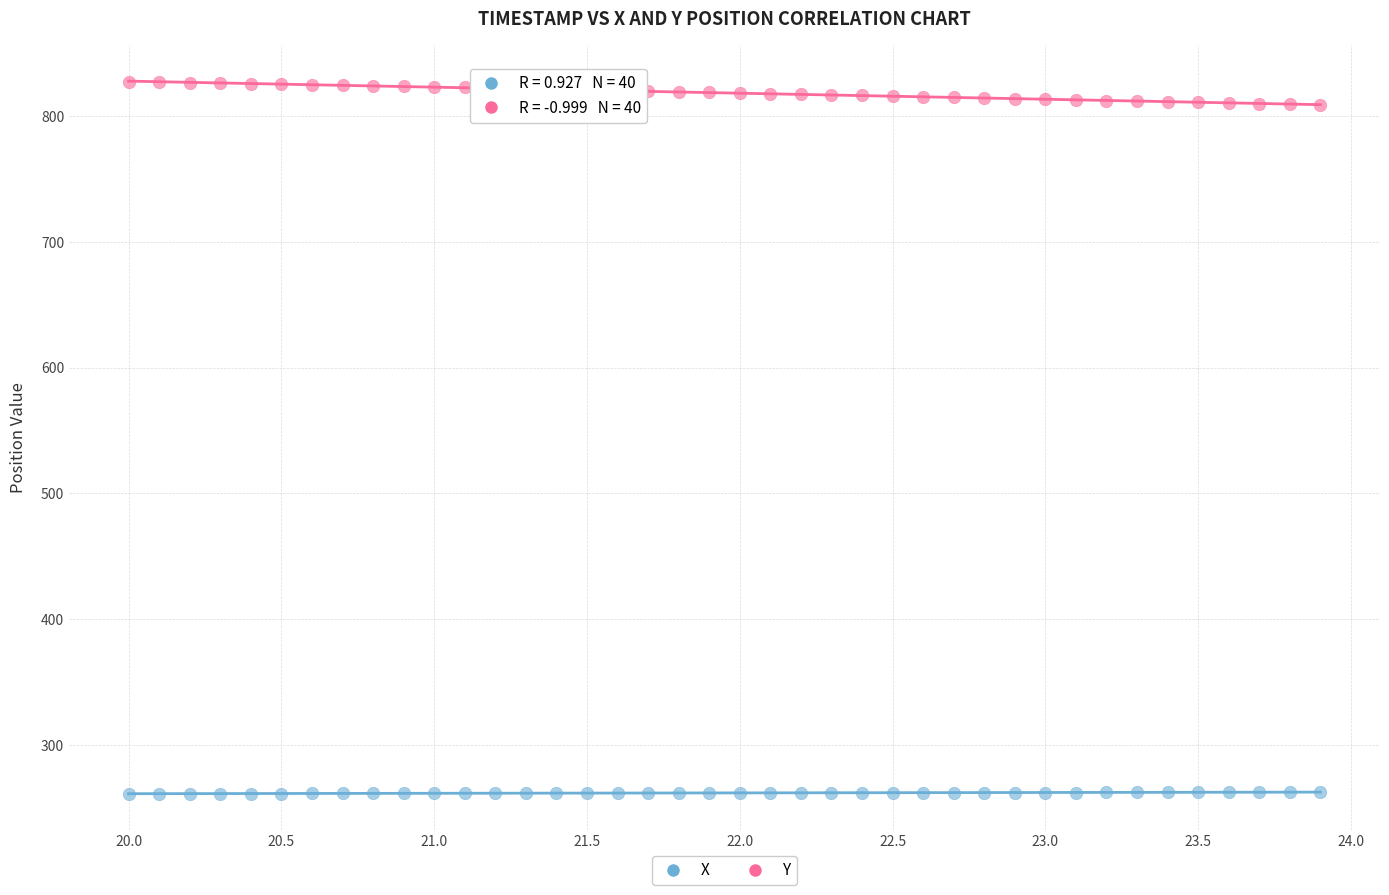

Across all data points, what is the range of Y values (max minus min)?

566.3